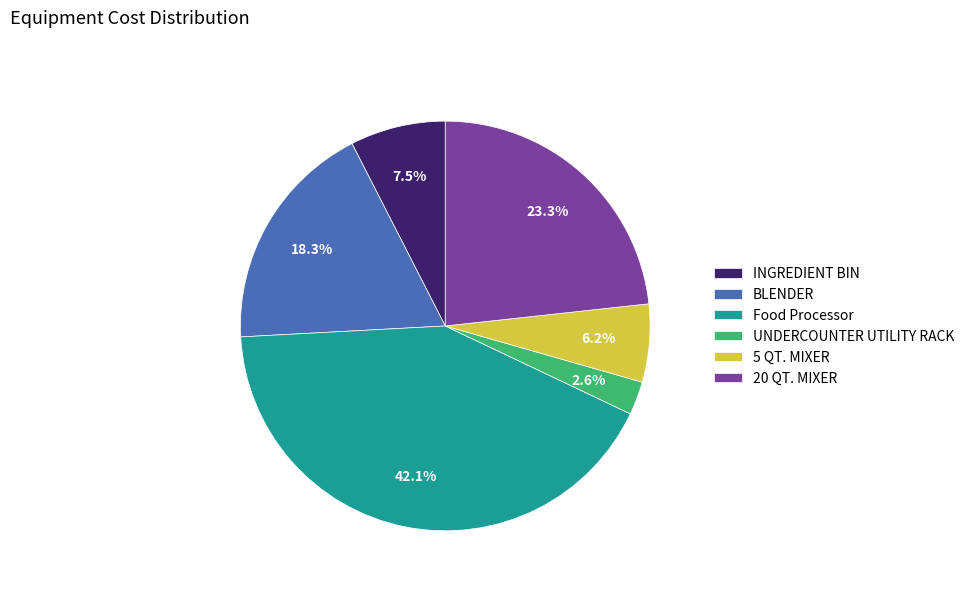

Combined, what portion of the pie is UNDERCOUNTER UTILITY RACK and Food Processor?

44.7%